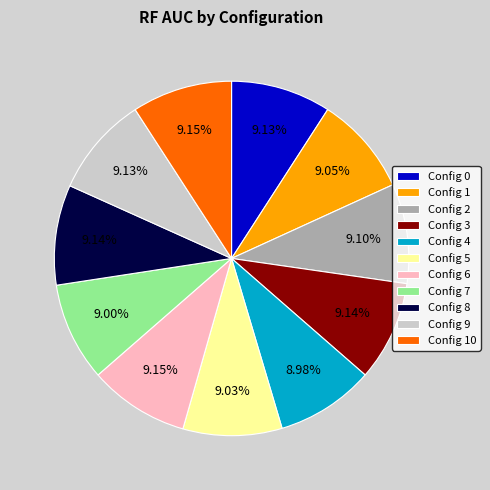

Does Config 1 represent more than half of the total?

No